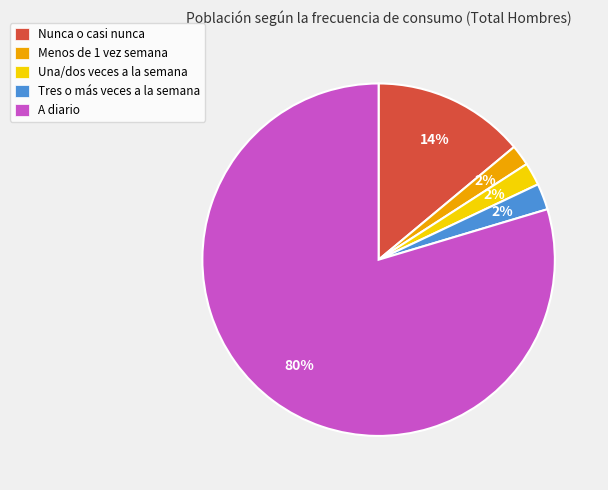

What is the largest slice in the pie chart?

A diario